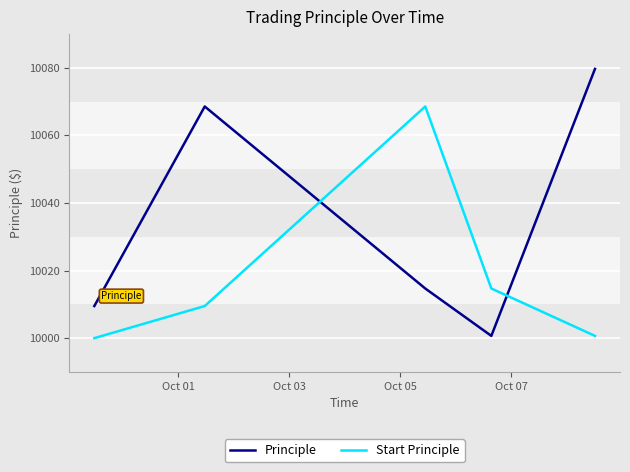

How many lines are shown in the chart?

2